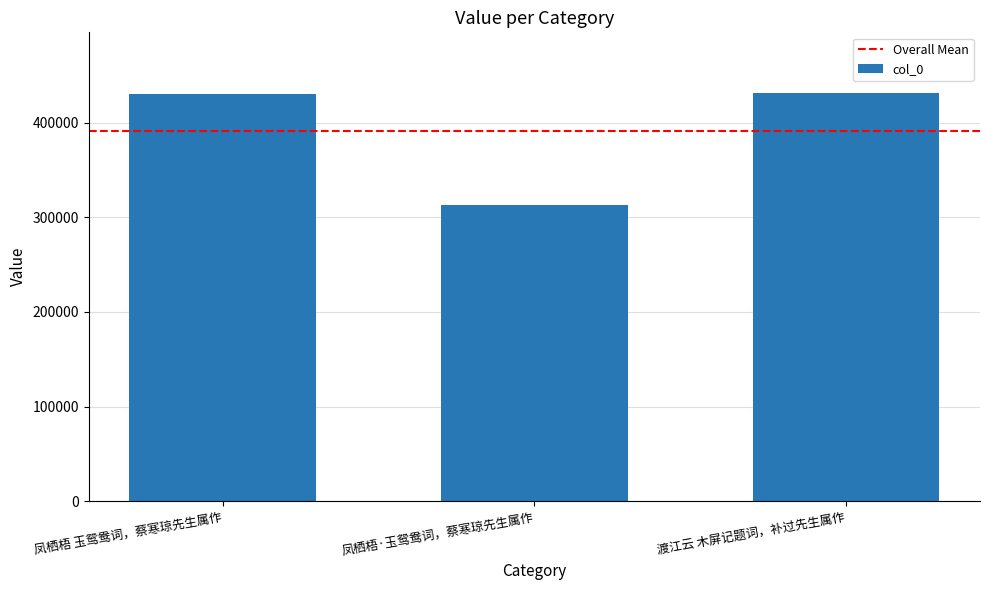

What position from the left is 凤栖梧 玉鸳鸯词，蔡寒琼先生属作?

1